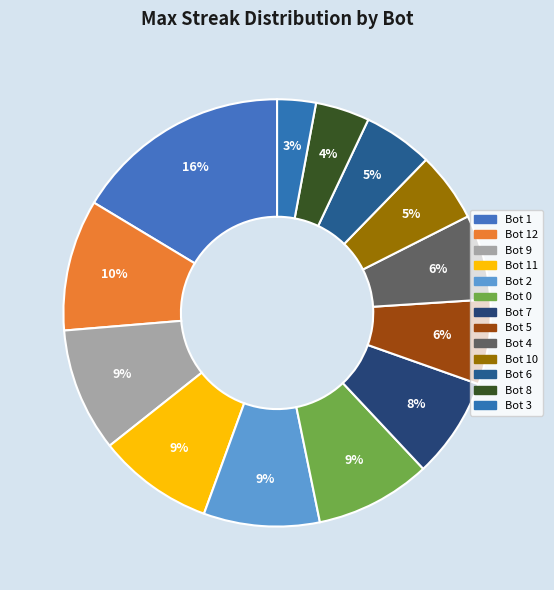

To the nearest percent, what portion does Bot 5 represent?

6%